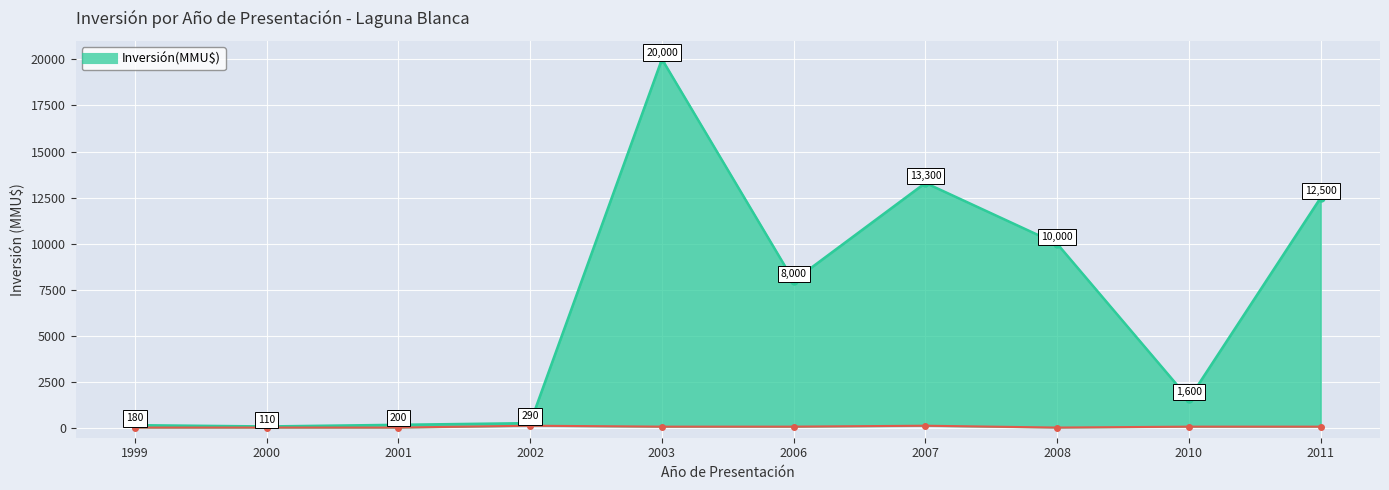

Which has a higher value, 2010 or 2006?

2006